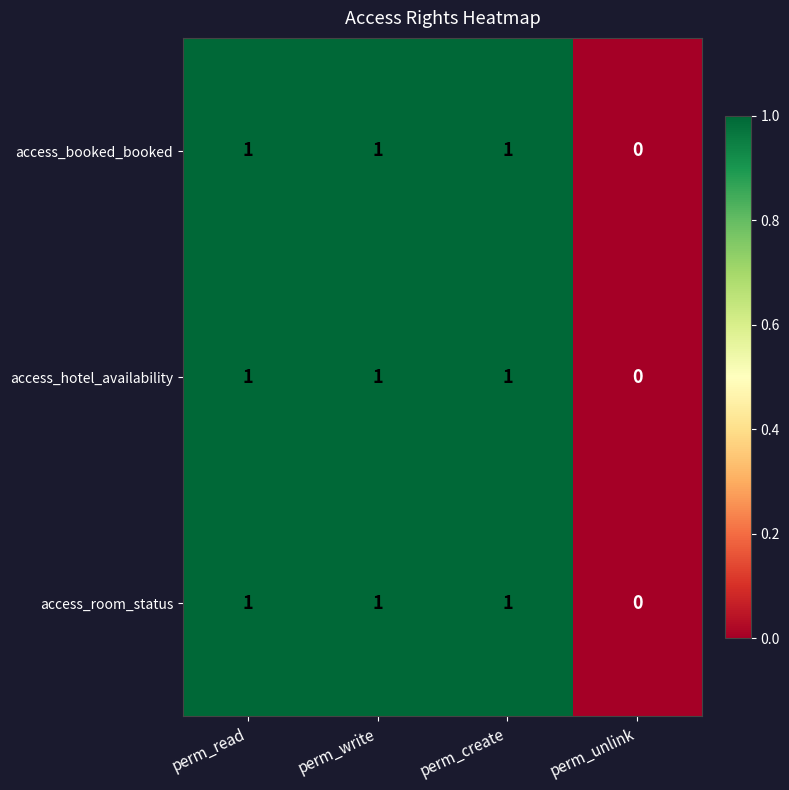

Reading left to right, extract all data points from this chart.

access_booked_booked: 1	1	1	0
access_hotel_availability: 1	1	1	0
access_room_status: 1	1	1	0